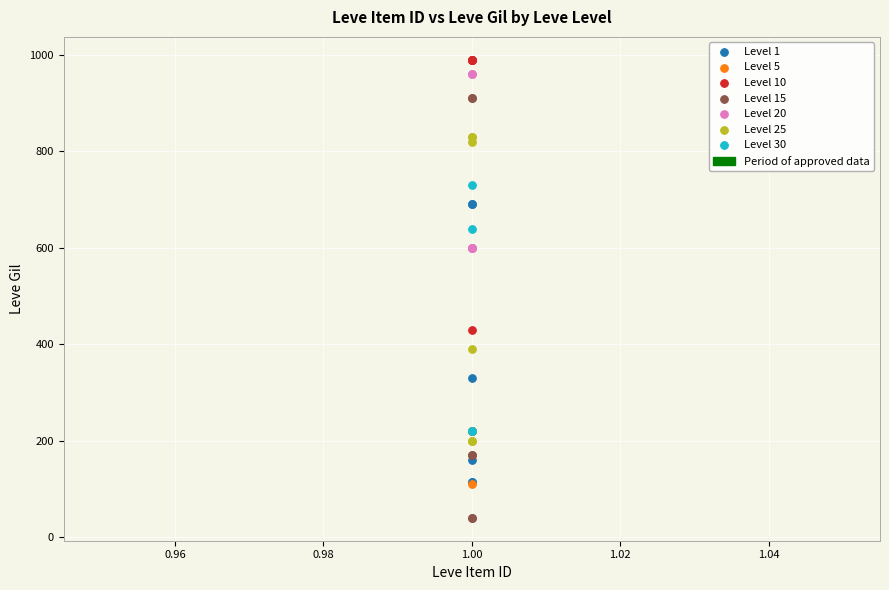

Which series contains the lowest Y value?

Level 15